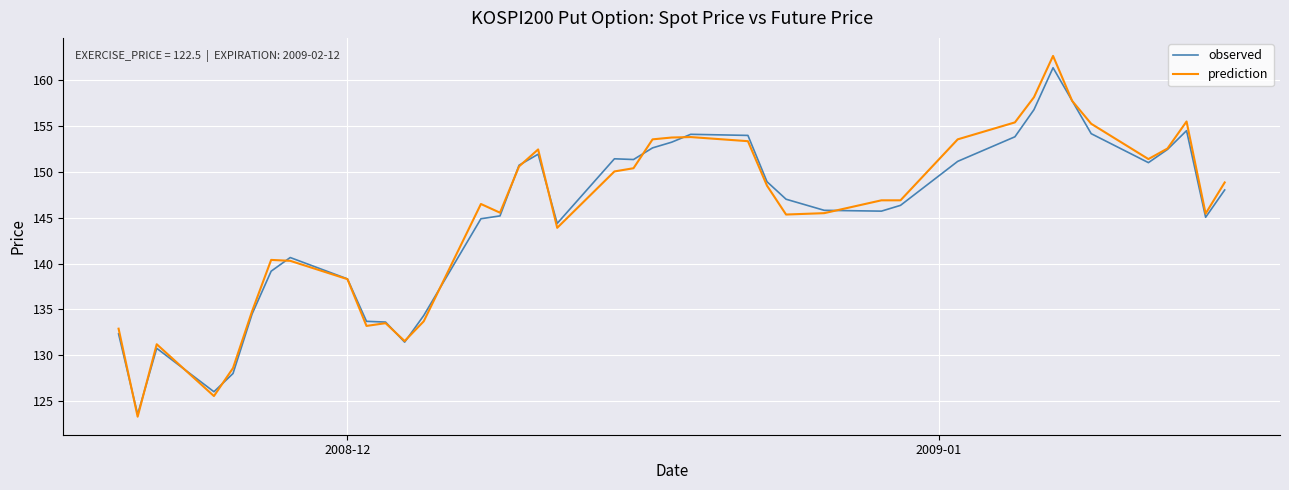

What is the highest value of the observed series?

161.4